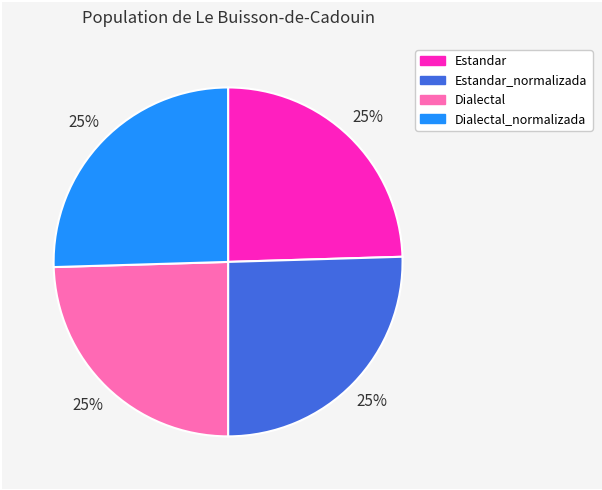

To the nearest percent, what is the combined percentage of Dialectal and Dialectal_normalizada?

50%